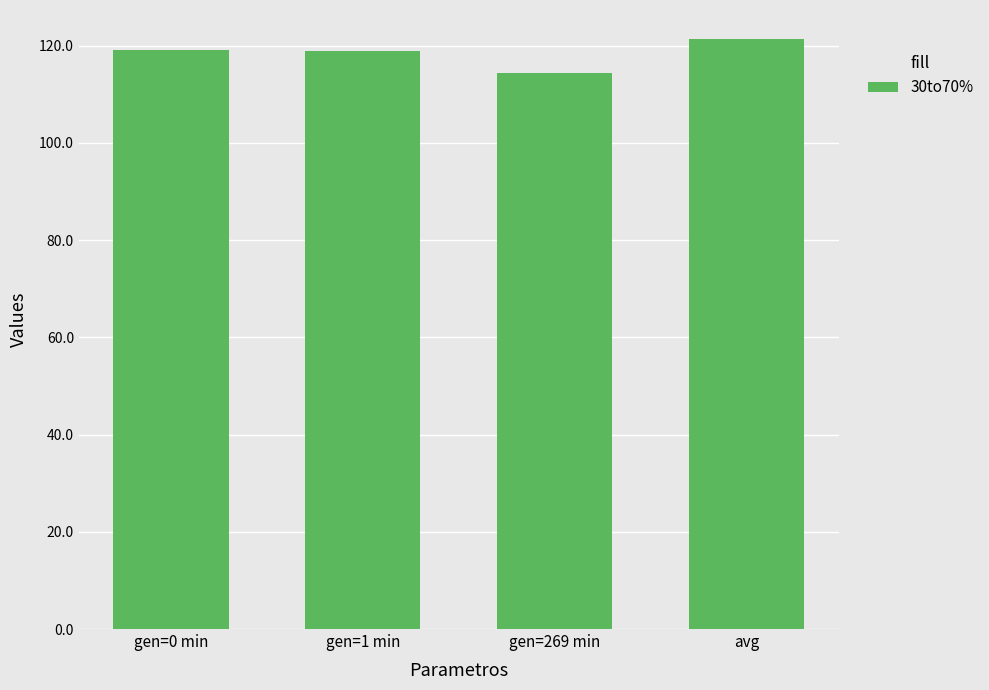

Count the number of categories in the chart.

4